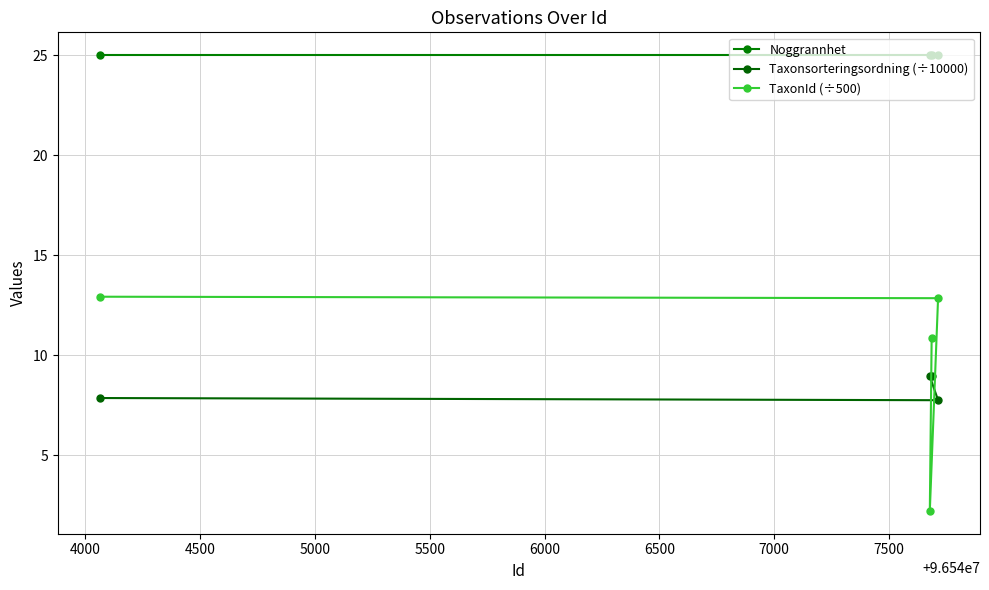

True or false: Taxonsorteringsordning (÷10000) has more than 2 points higher than both neighbors.

False